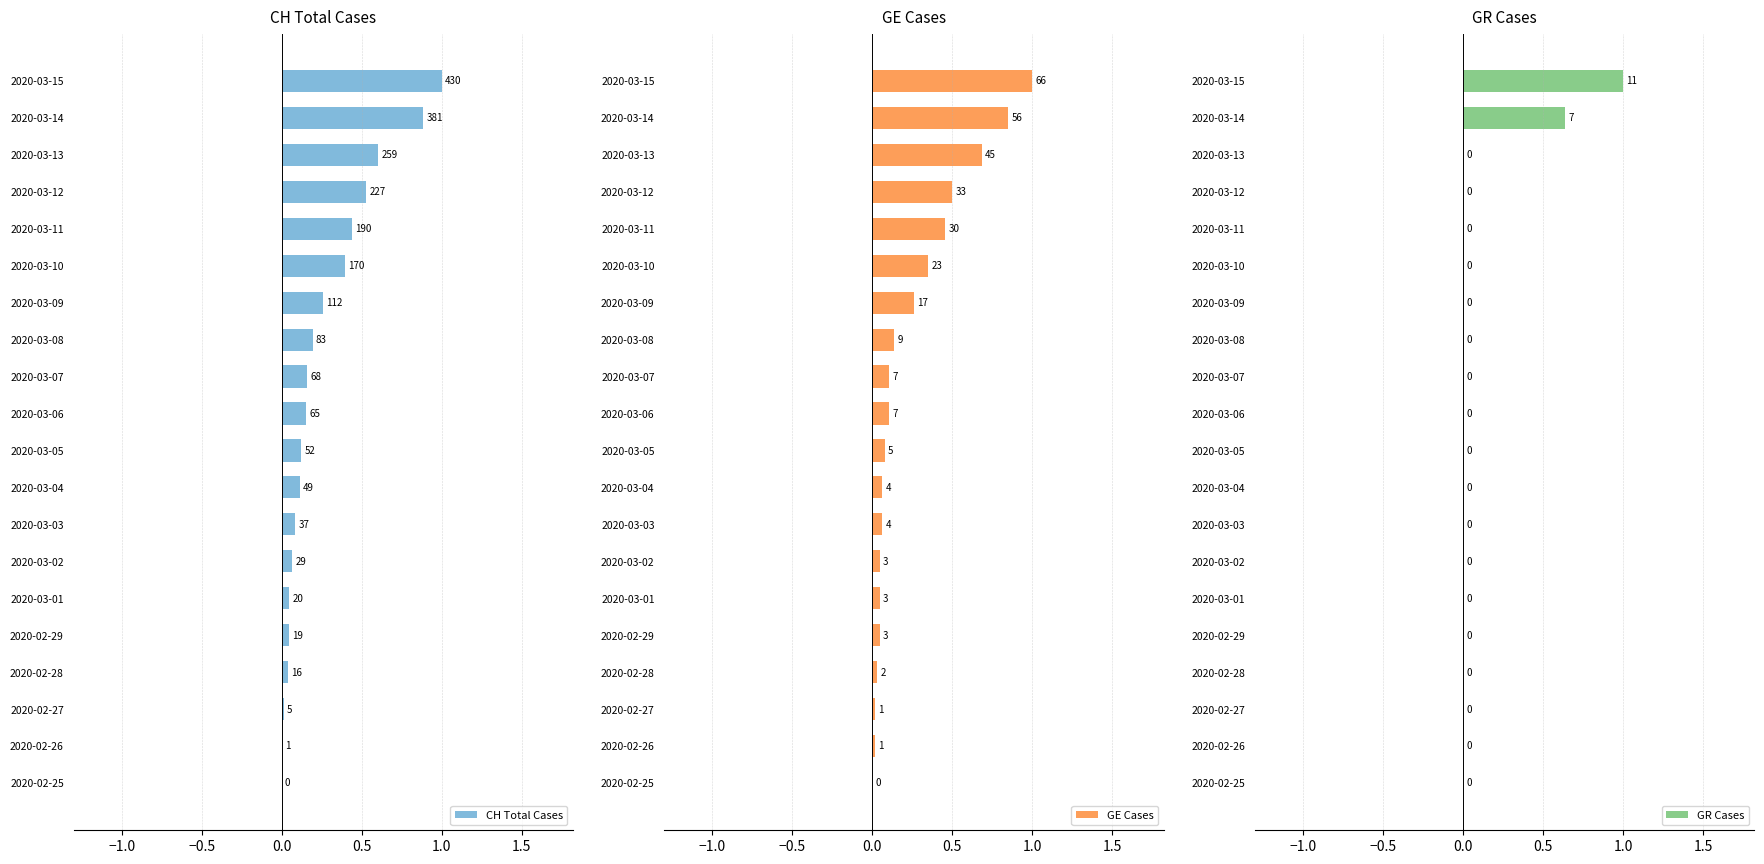

The value of GR Cases at 2020-02-27 is 0.0. True or false?

True